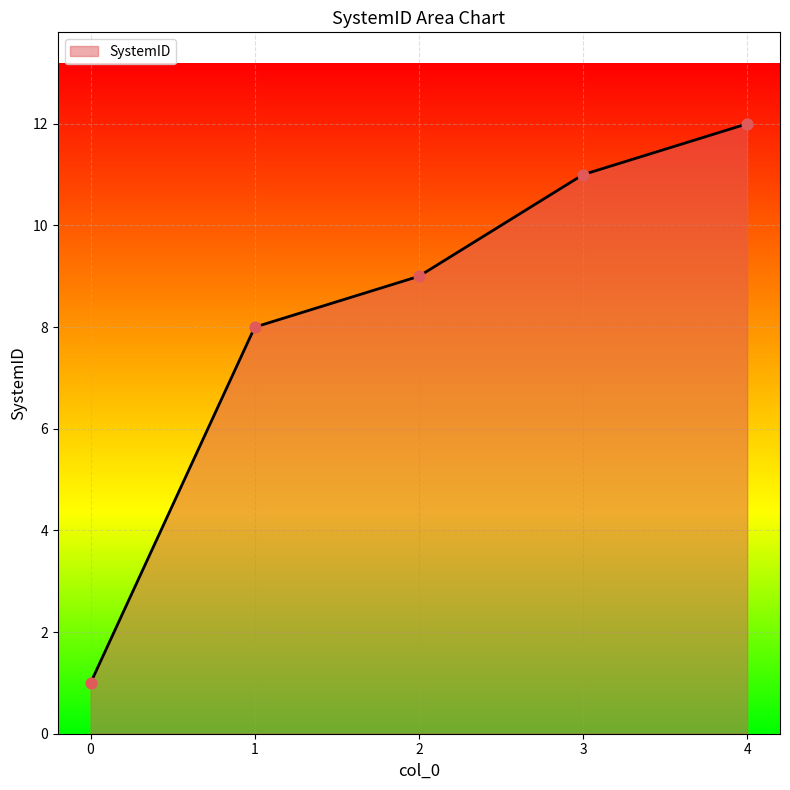

What is the change in value from 0 to 4?

+11